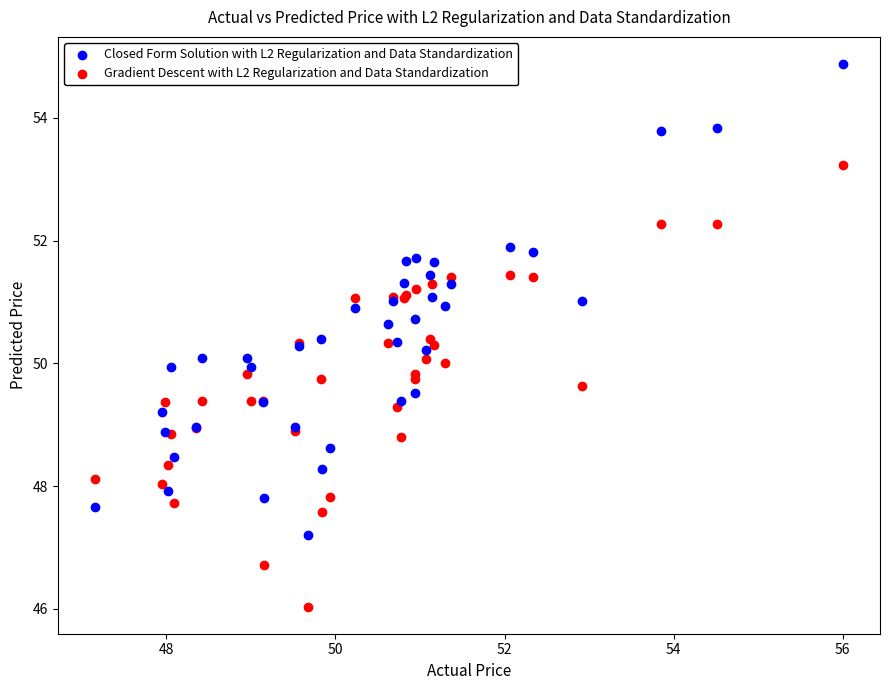

What are all the series names shown in the legend?

Closed Form Solution with L2 Regularization and Data Standardization, Gradient Descent with L2 Regularization and Data Standardization